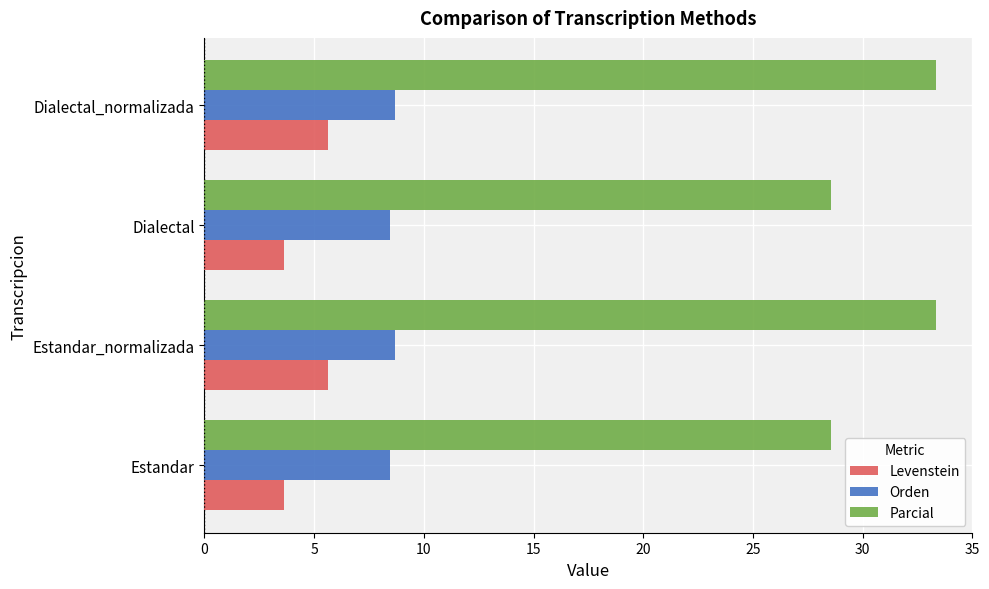

What is the minimum value shown in the chart?

3.6